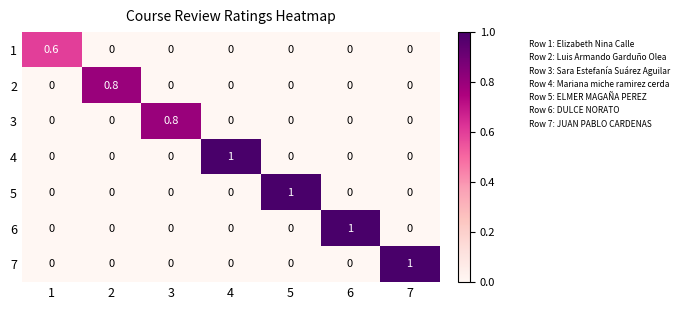

Is the value of 6 at 6 greater than the value of 4 at 5?

Yes